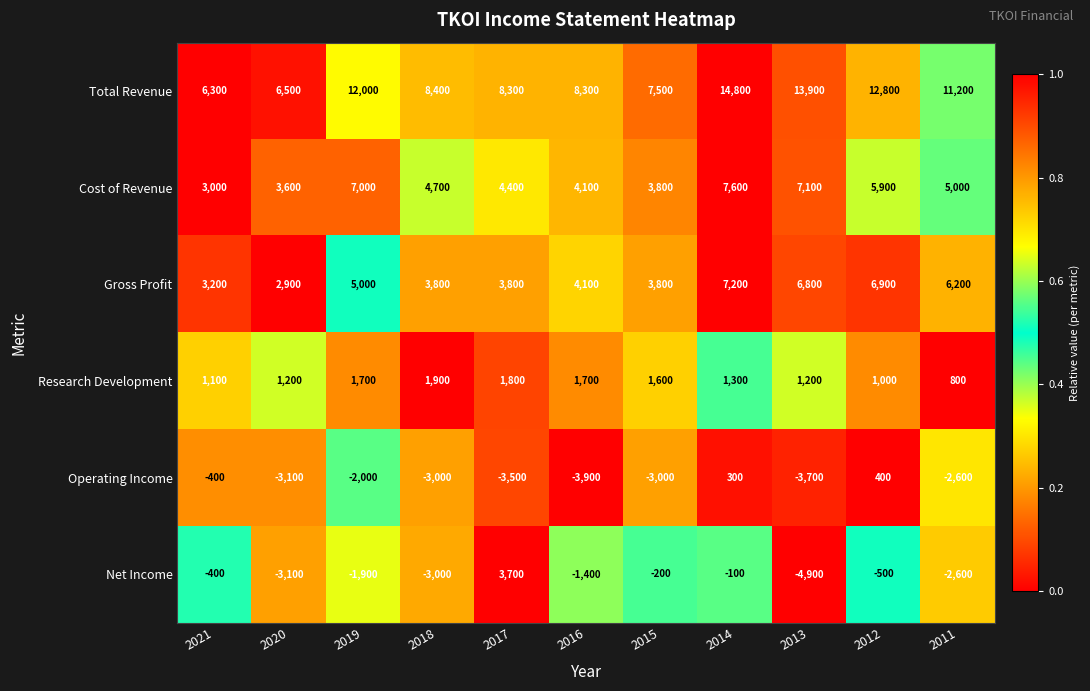

The value of Research Development at 2019 is 1700. True or false?

True